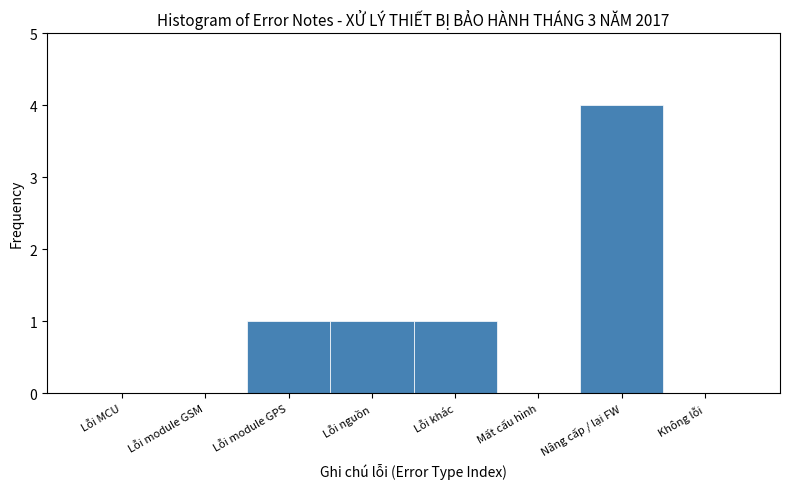

Reading left to right, list all the values displayed in this chart.

Lỗi MCU=0	Lỗi module GSM=0	Lỗi module GPS=1	Lỗi nguồn=1	Lỗi khác=1	Mất cấu hình=0	Nâng cấp / lại FW=4	Không lỗi=0